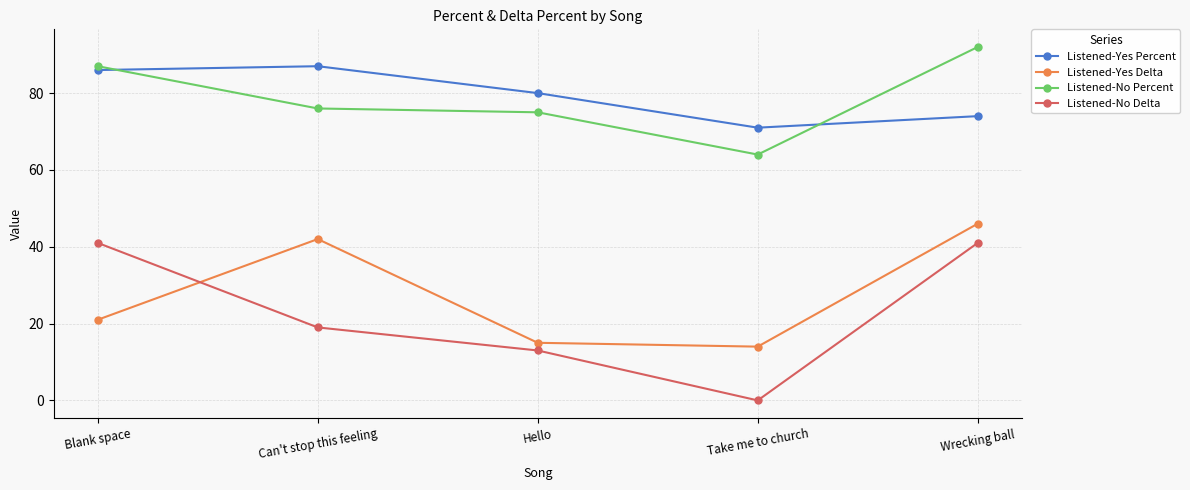

What is the label of the 5th point from the right?

Blank space